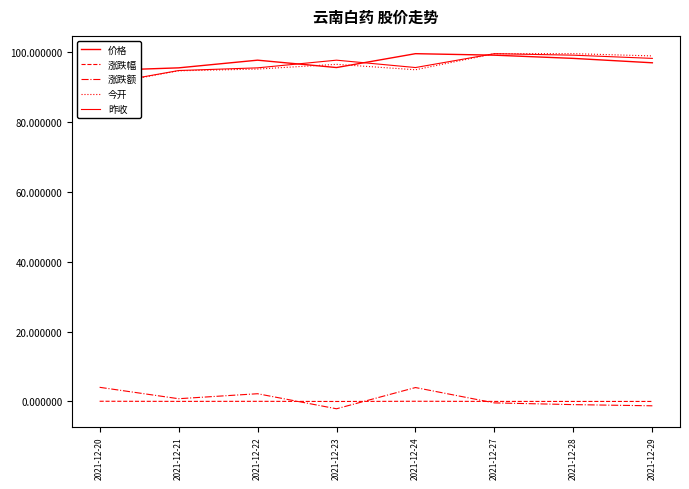

What is the sum of all 价格 values?

777.8